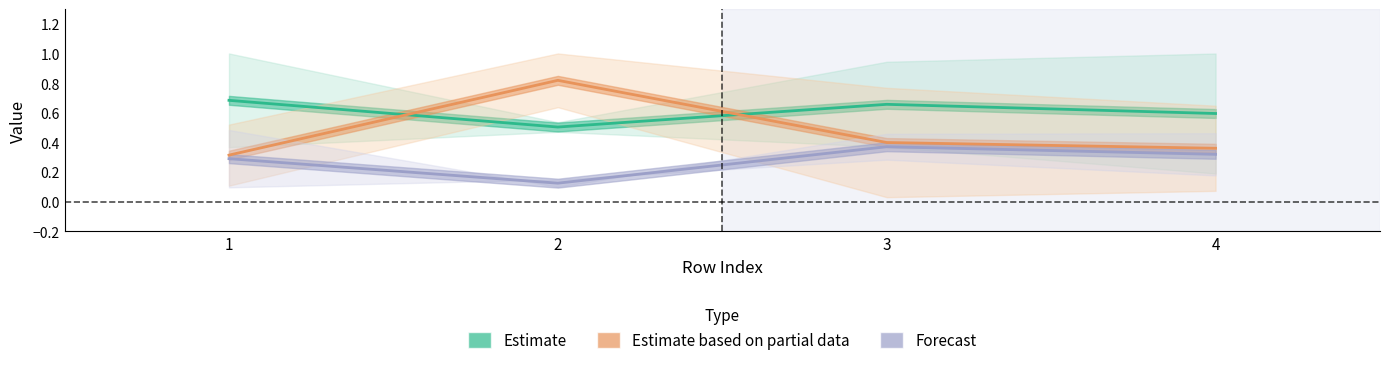

True or false: Estimate and Estimate based on partial data cross at least once.

True